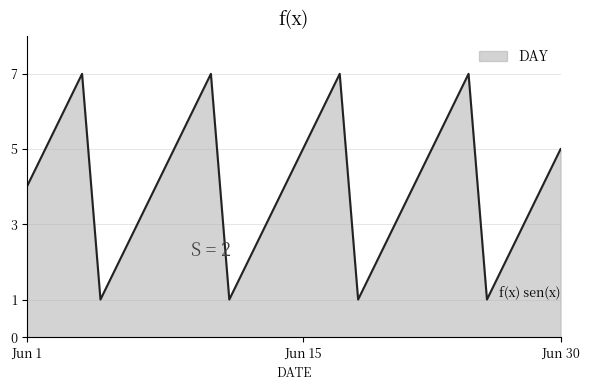

How many categories are shown in the chart?

30